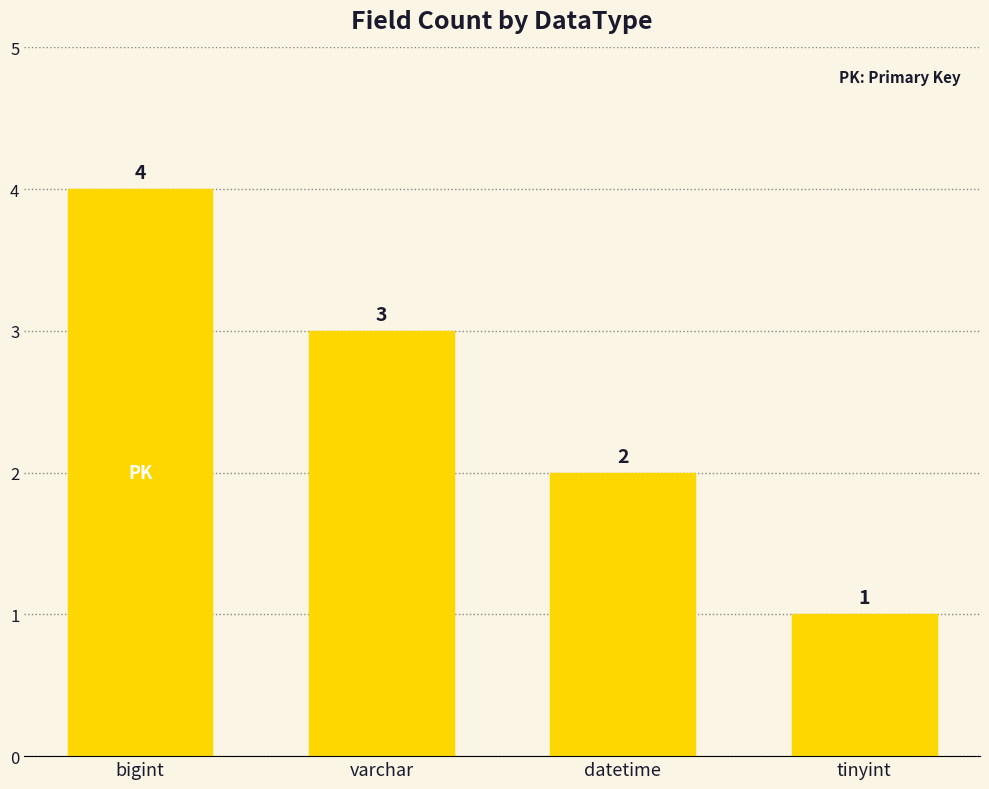

How many values are between 2 and 4?

3